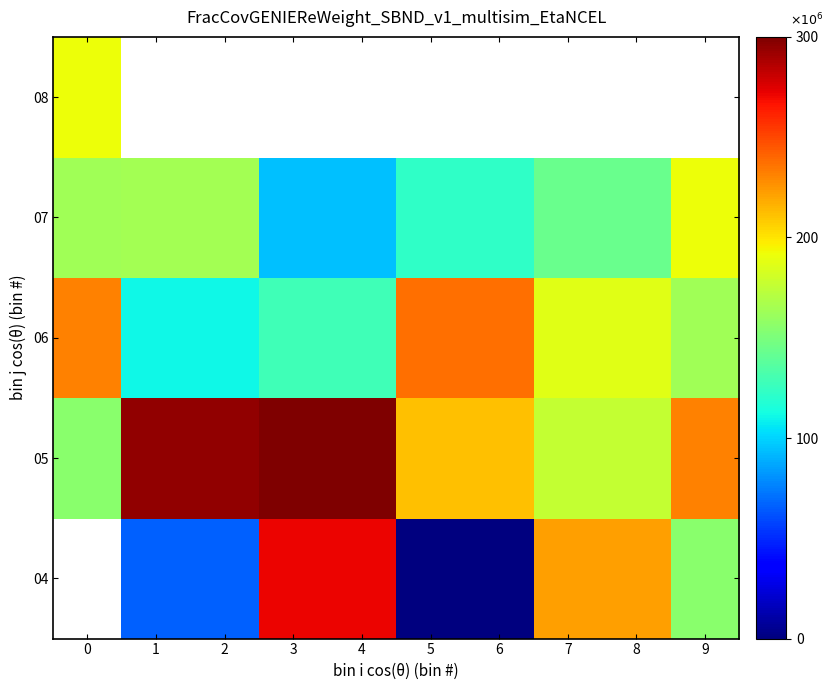

What is the approximate value of 07 at 0?

163043478.3